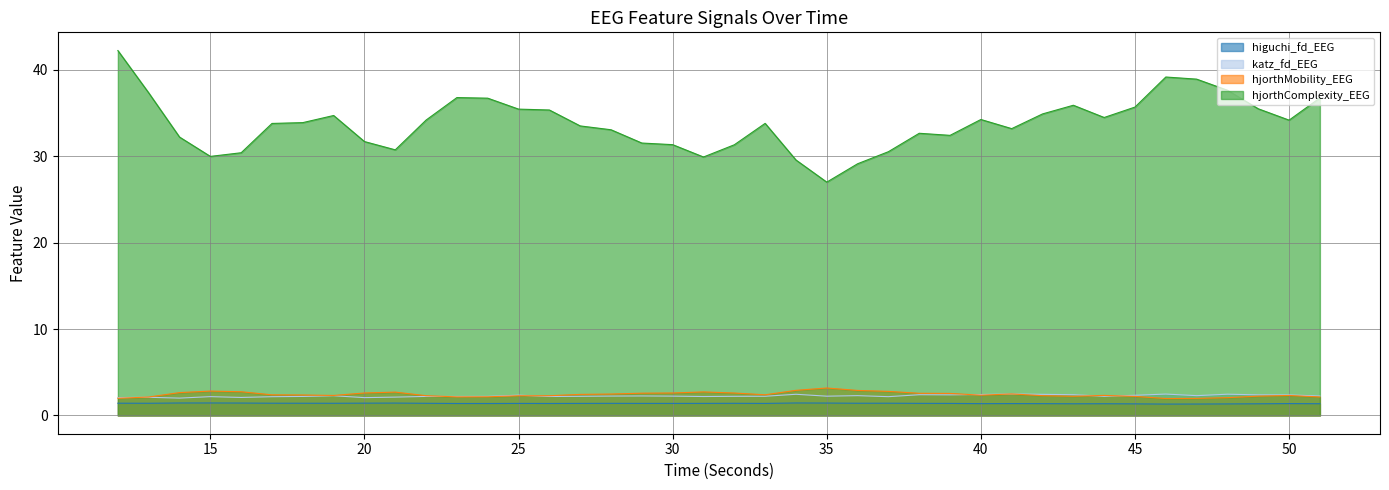

Where is hjorthComplexity_EEG nearest to the value 34?

18